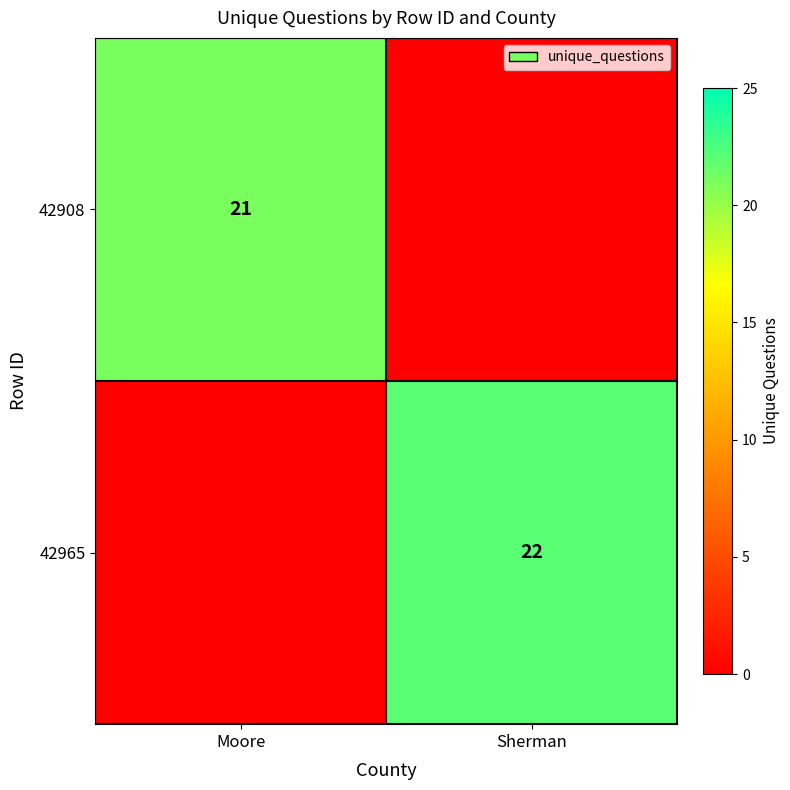

True or false: 42965 has a value of 22 at Sherman.

True